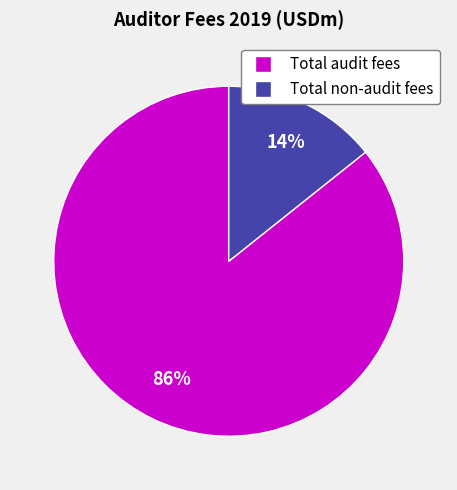

Is Total audit fees the majority of the pie?

Yes